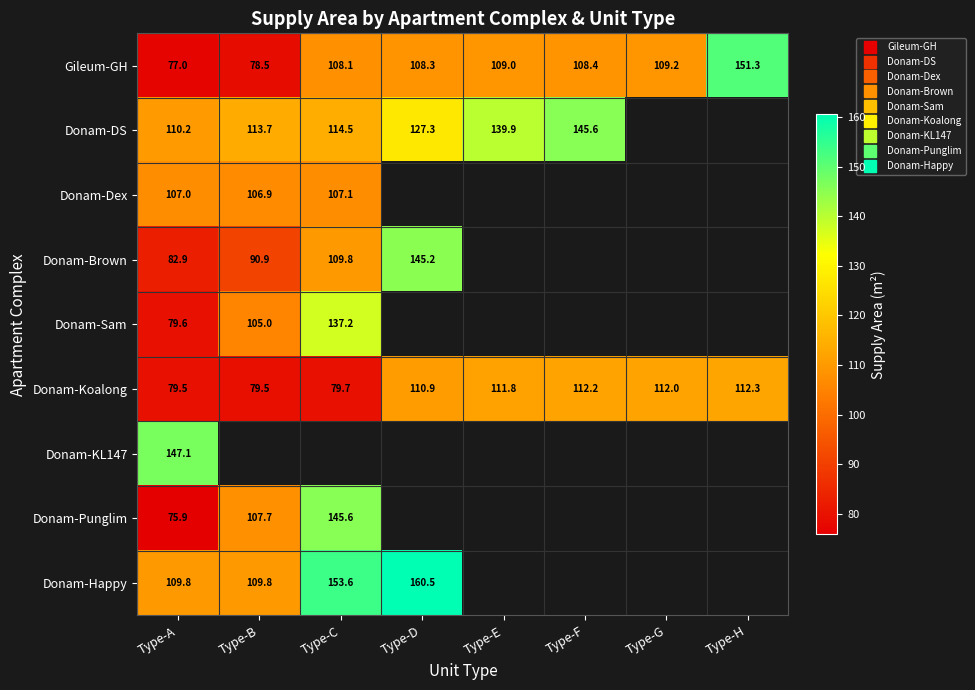

Is it true that Donam-Punglim equals 107.7 at Type-B?

True